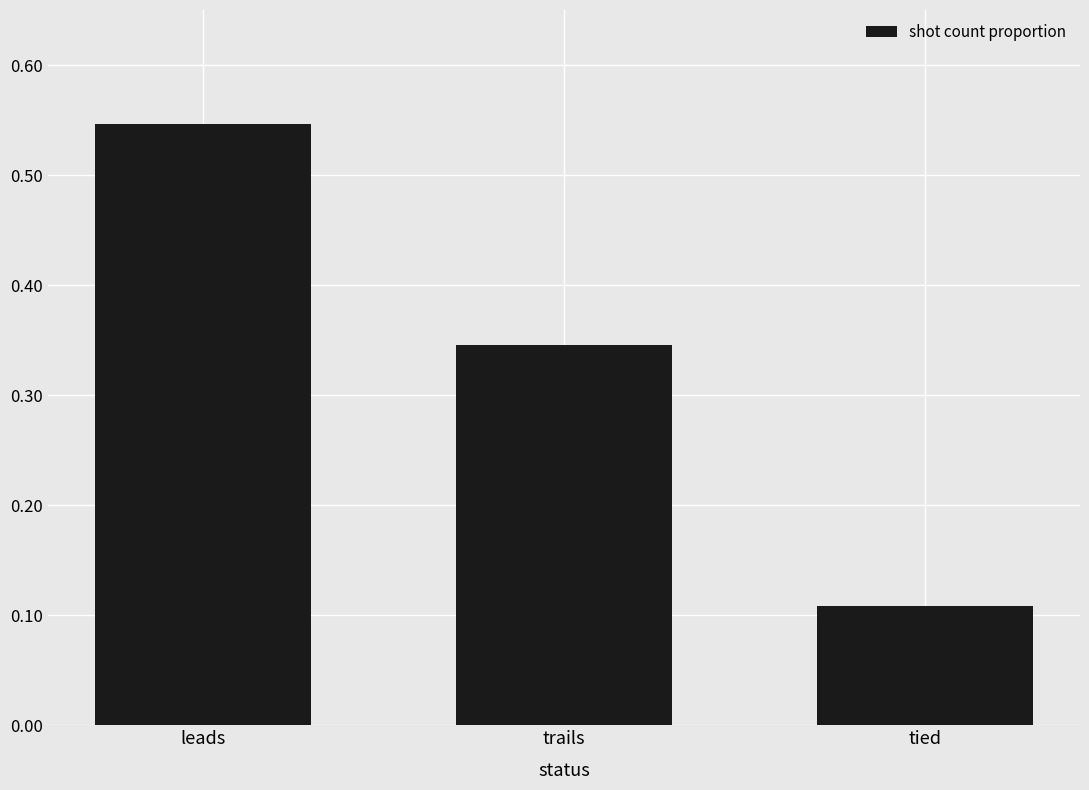

What is the sum of all values?

1.0